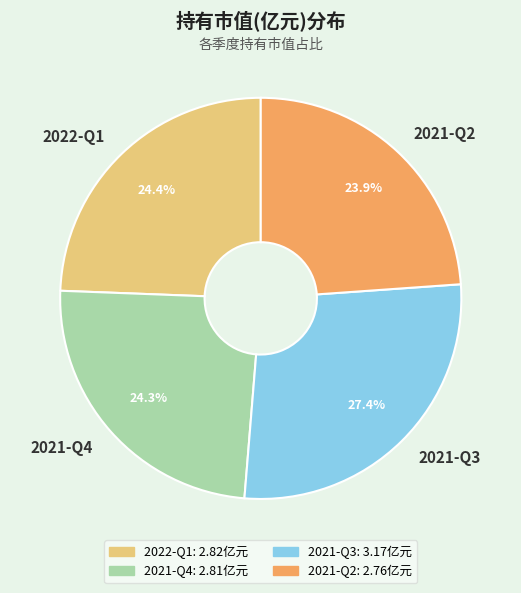

Is there a majority slice in this chart?

No